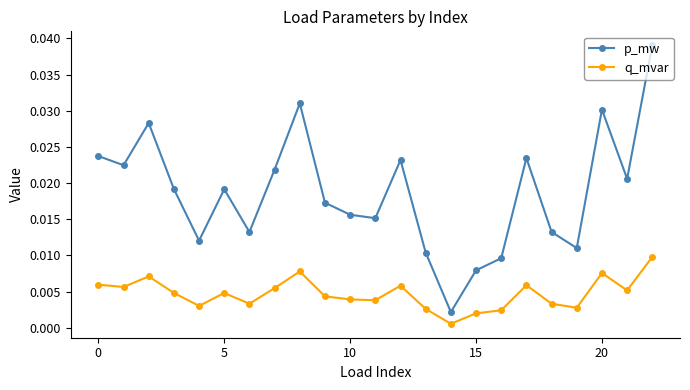

Which series has the largest total across all categories?

p_mw